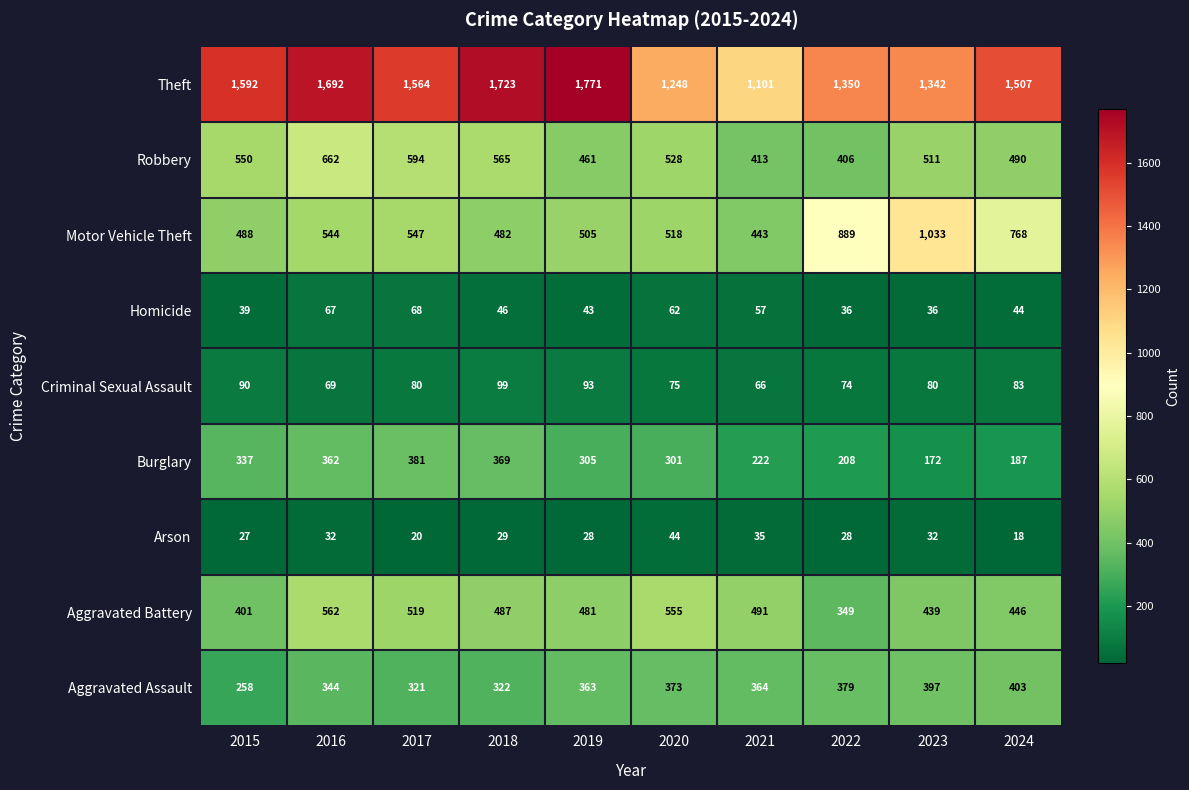

What value does the Homicide series have at 2018, to the nearest 5?

45